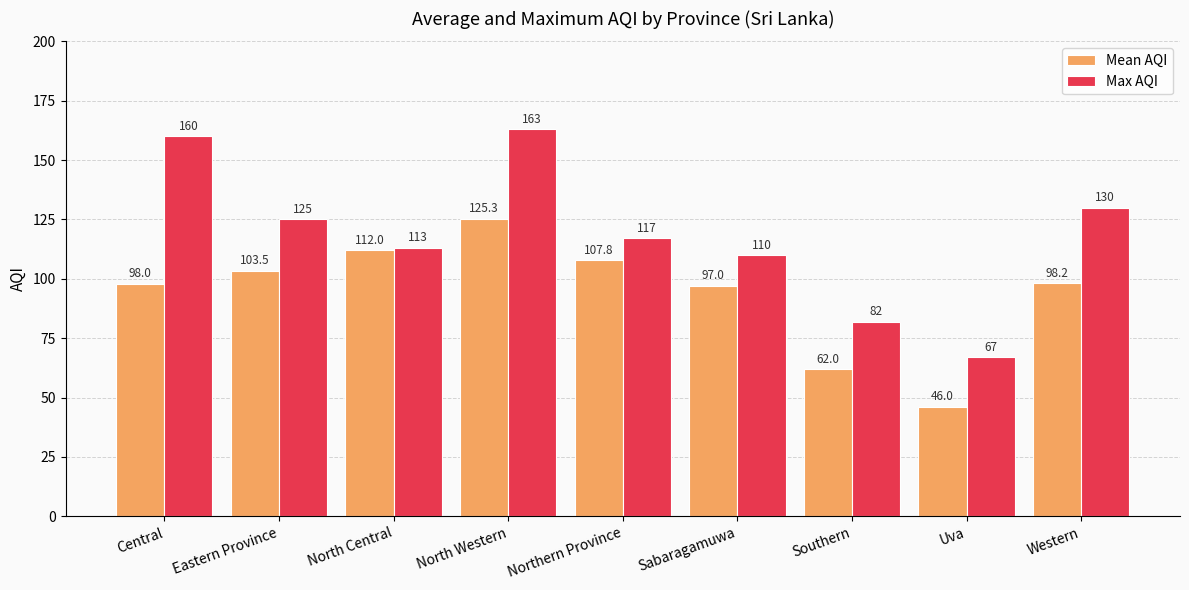

The value of Max AQI at Western is 174.2. True or false?

False